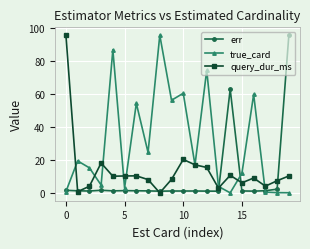

At how many categories does at least one series exceed 76?

4